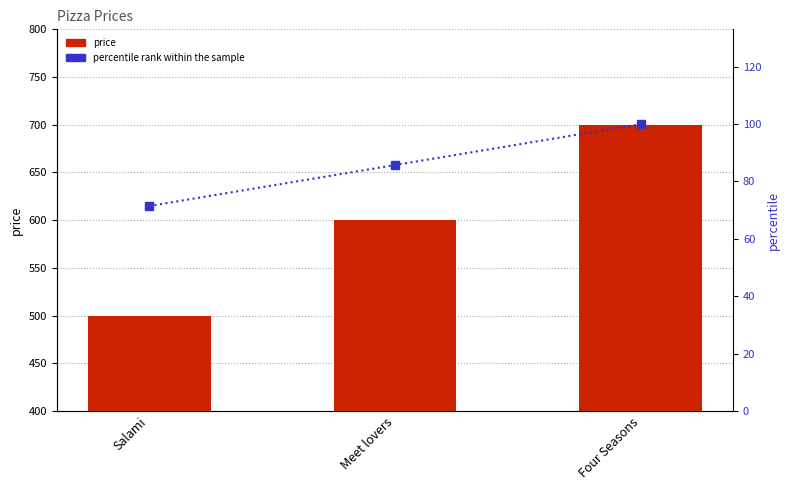

What is the label of the 1st bar from the left?

Salami